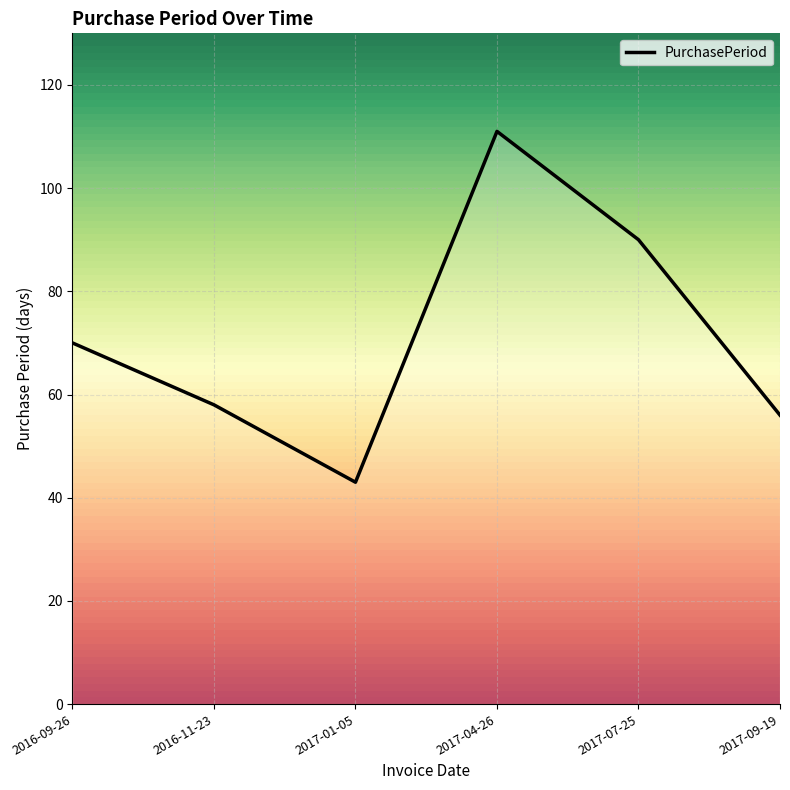

What position from the left is 2016-11-23?

2